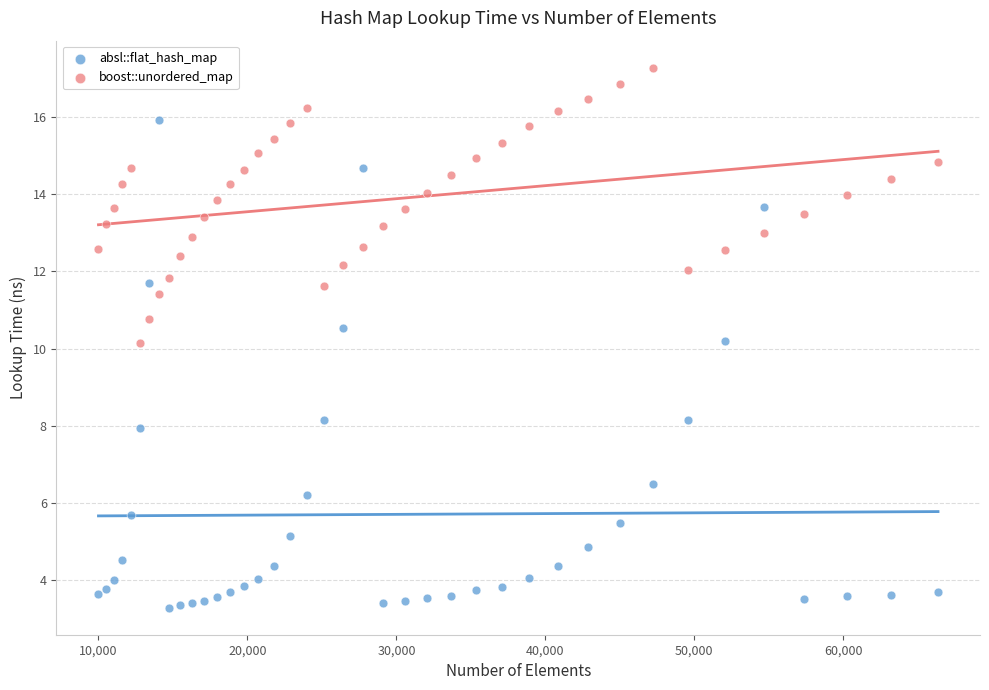

Which series reaches the minimum Y coordinate?

absl::flat_hash_map